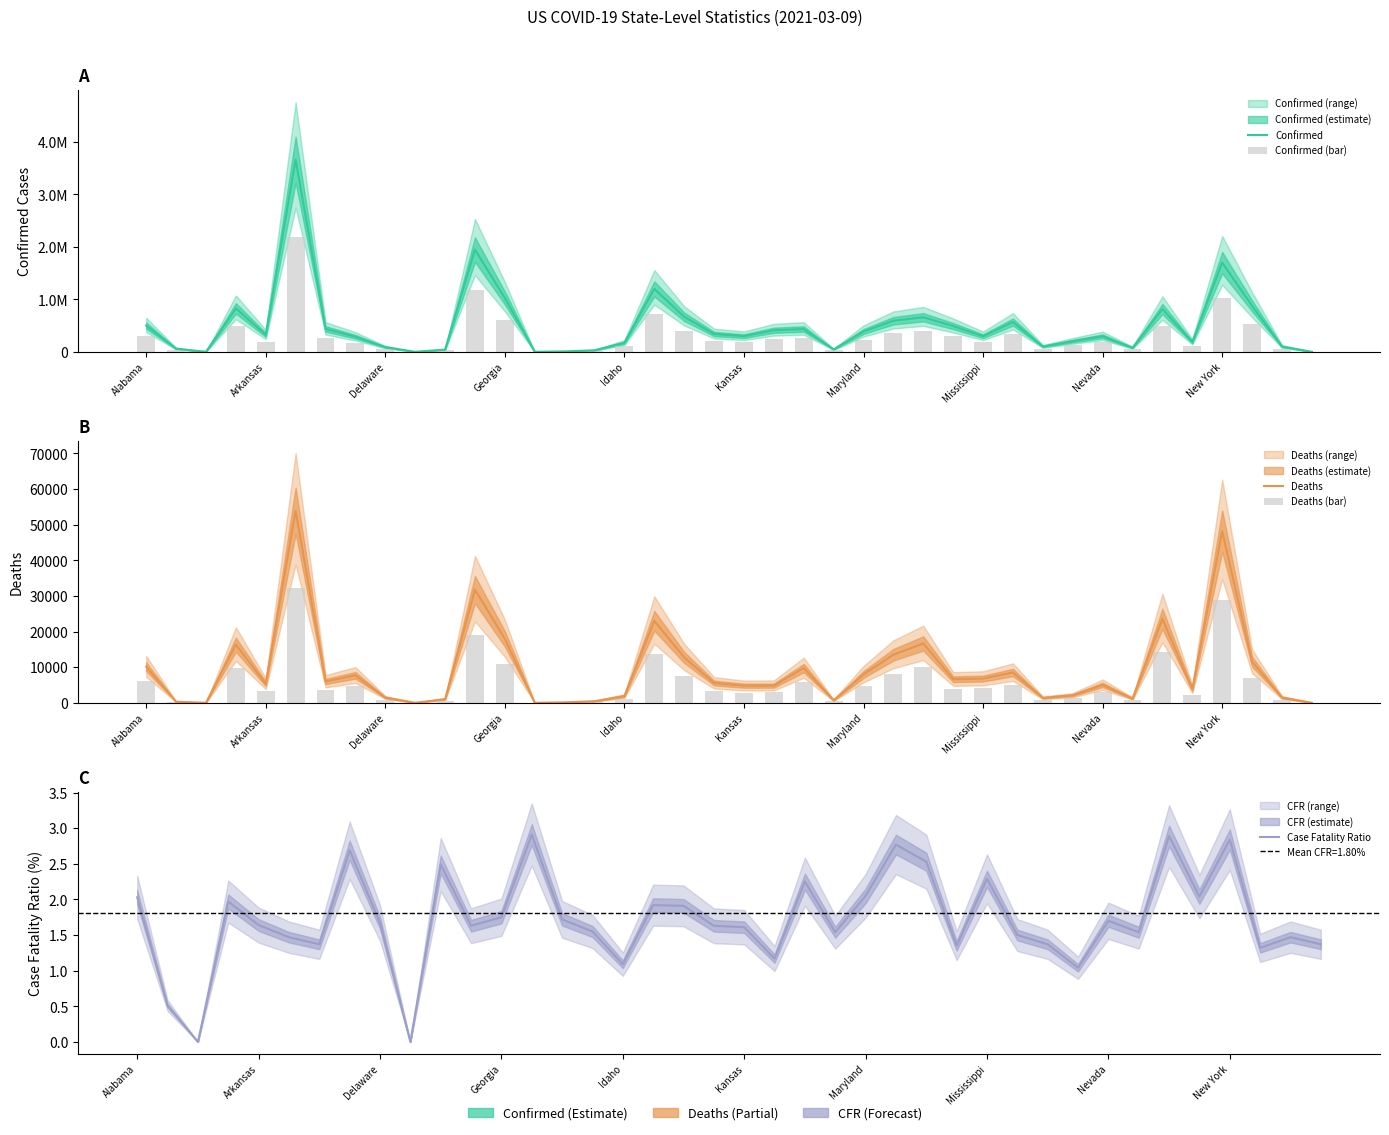

Are the bars horizontal?

No